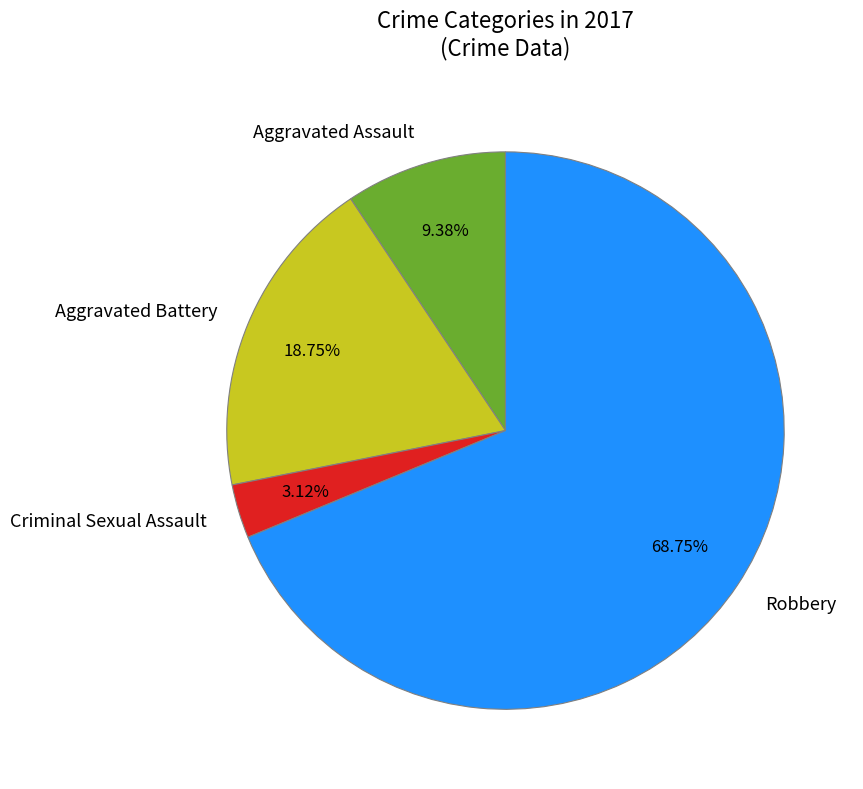

Count the number of slices in the pie.

4